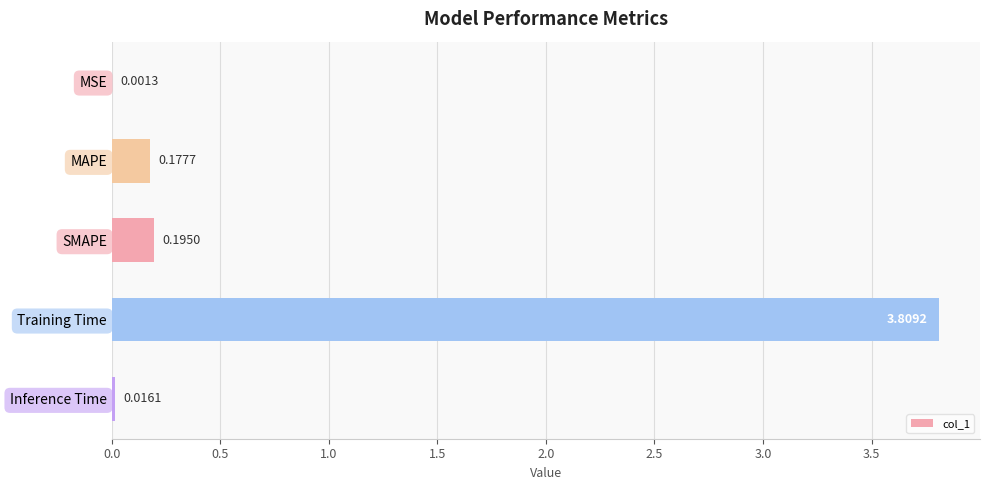

What is the greatest value displayed?

3.8